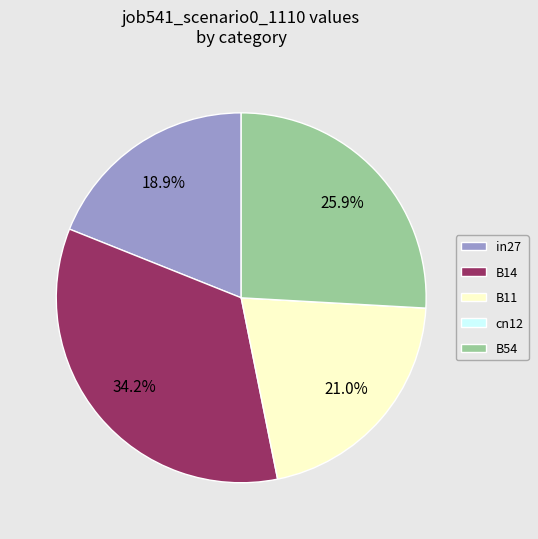

True or false: B11 accounts for 21% of the total.

True